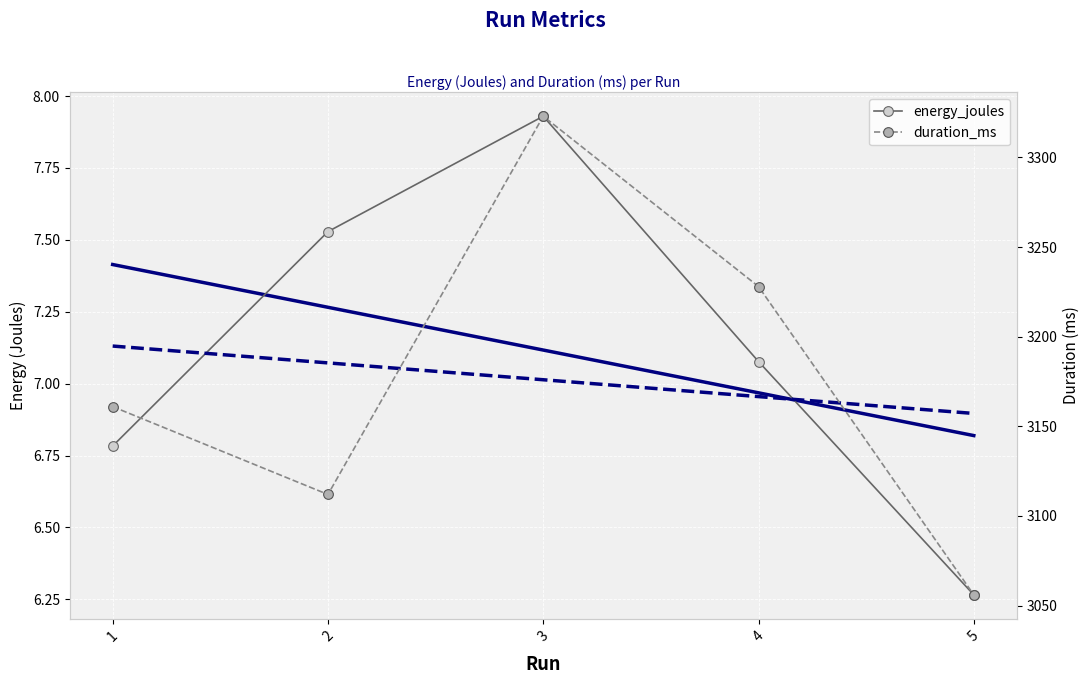

Reading right to left, extract all data points from this chart.

energy_joules: 5=6.3	4=7.1	3=7.9	2=7.5	1=6.8
duration_ms: 5=3056.0	4=3228.0	3=3323.0	2=3112.0	1=3161.0